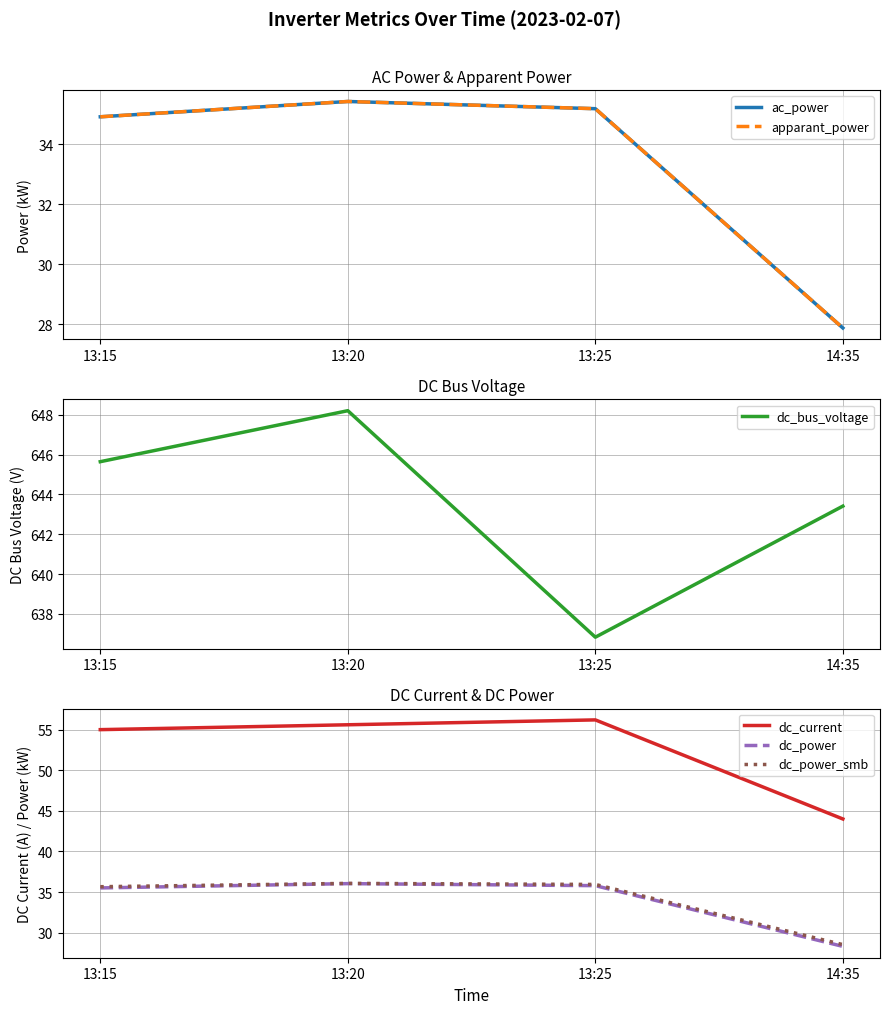

What is the difference between the dc_power values at 13:25 and 13:20?

0.2